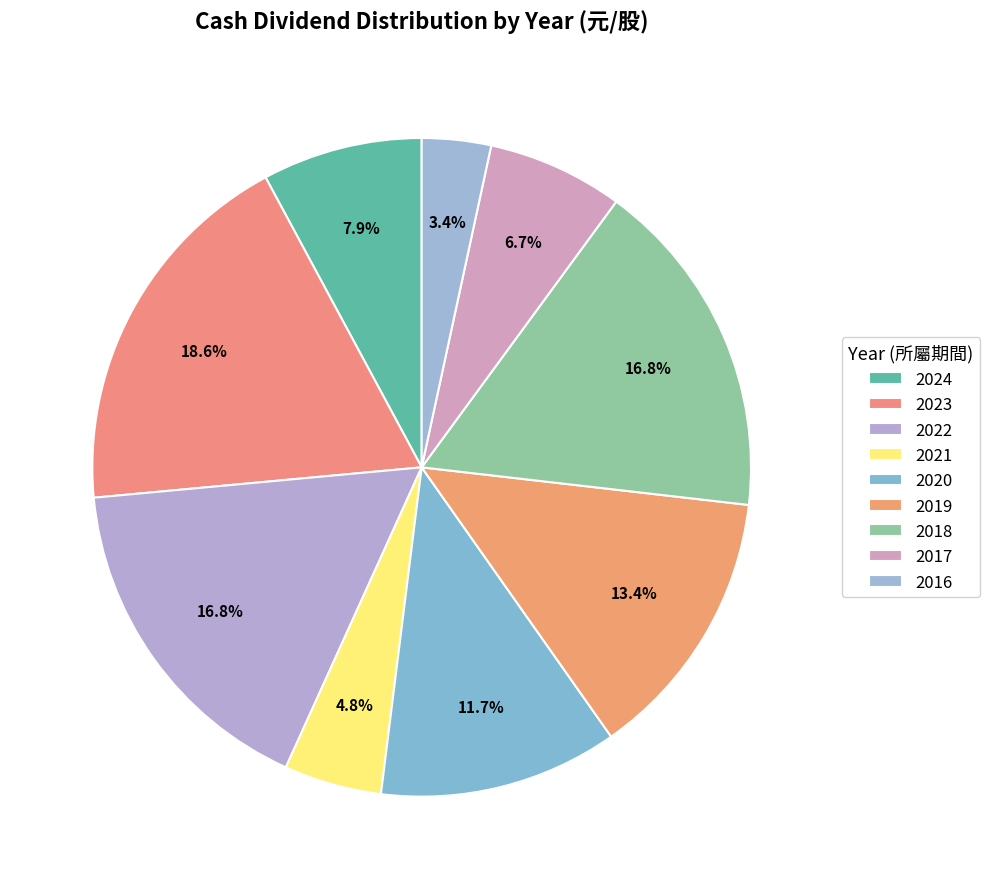

Count the number of slices in the pie.

9